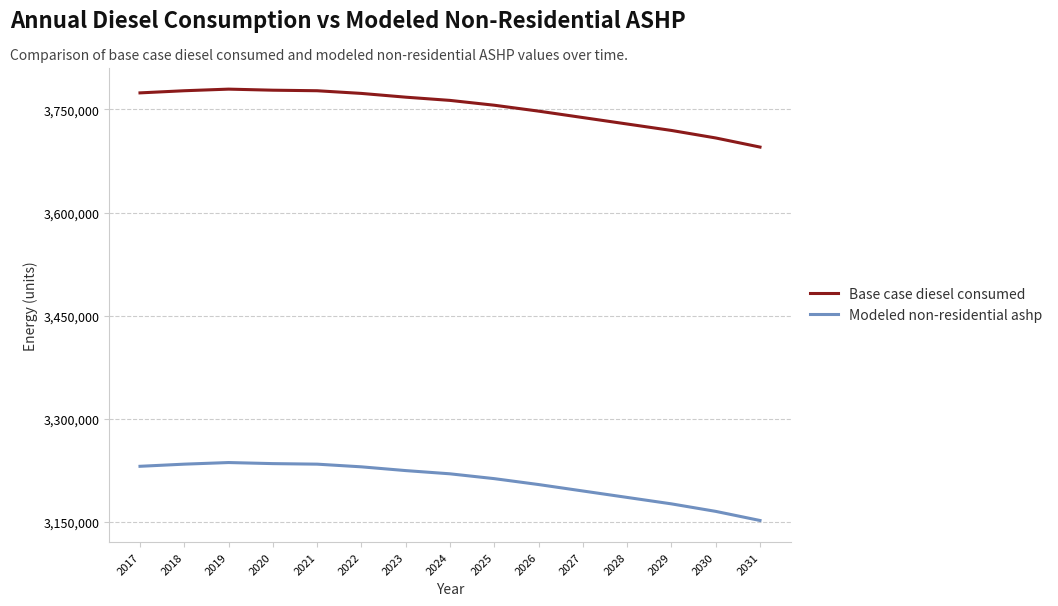

Where is Base case diesel consumed nearest to the value 3737477?

2027